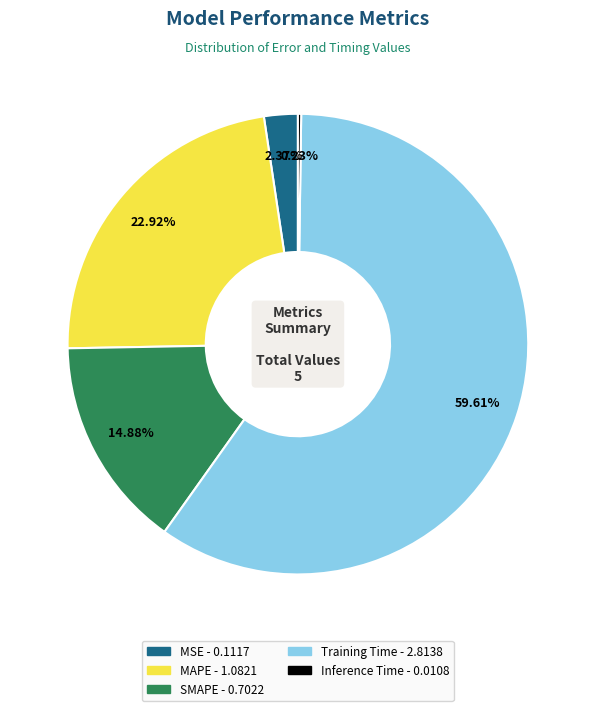

Which category has the biggest portion of the pie?

Training Time